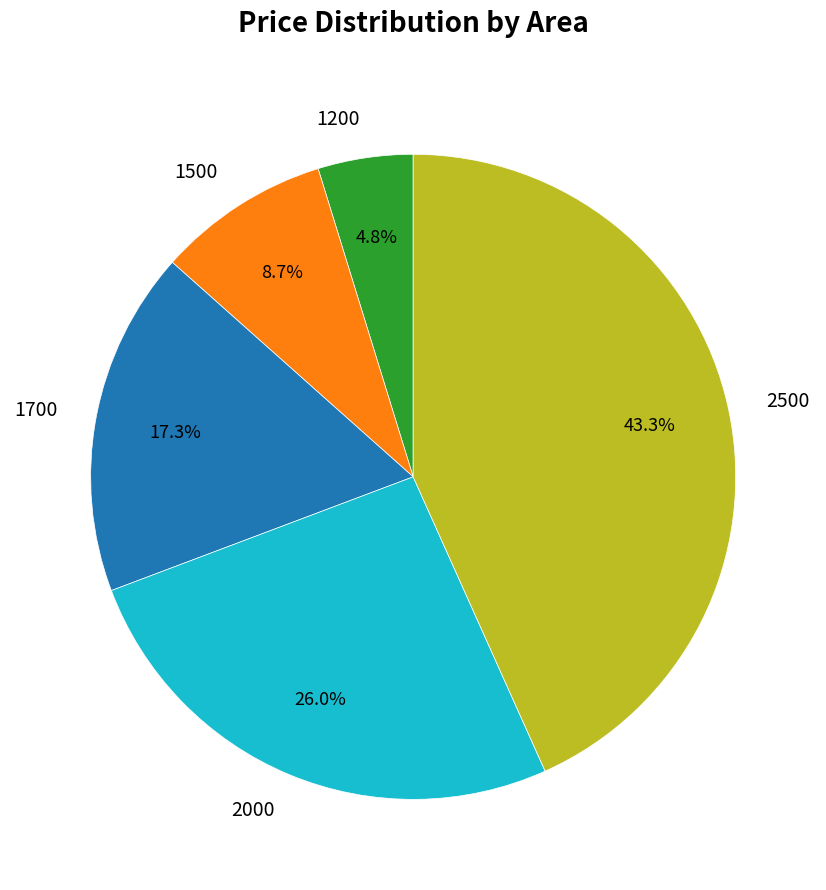

What percentage is the 1500 slice, to the nearest percent?

9%